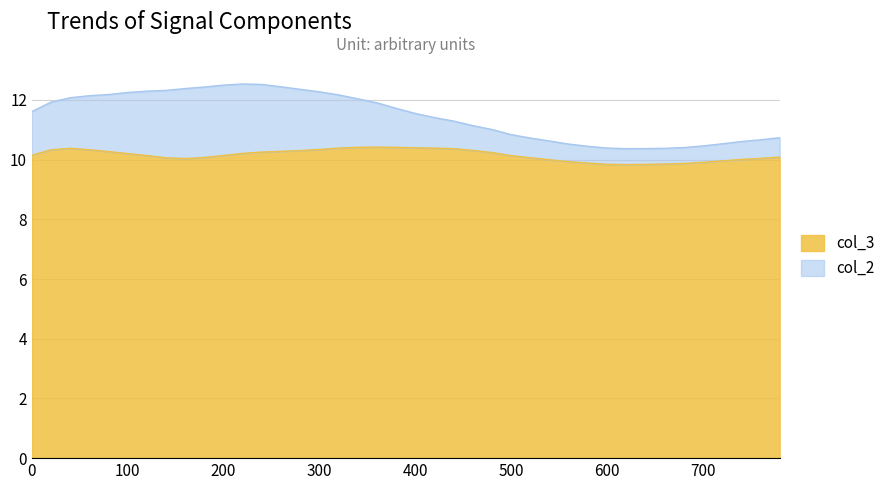

What is the difference between the values at 260 and 600?

0.4